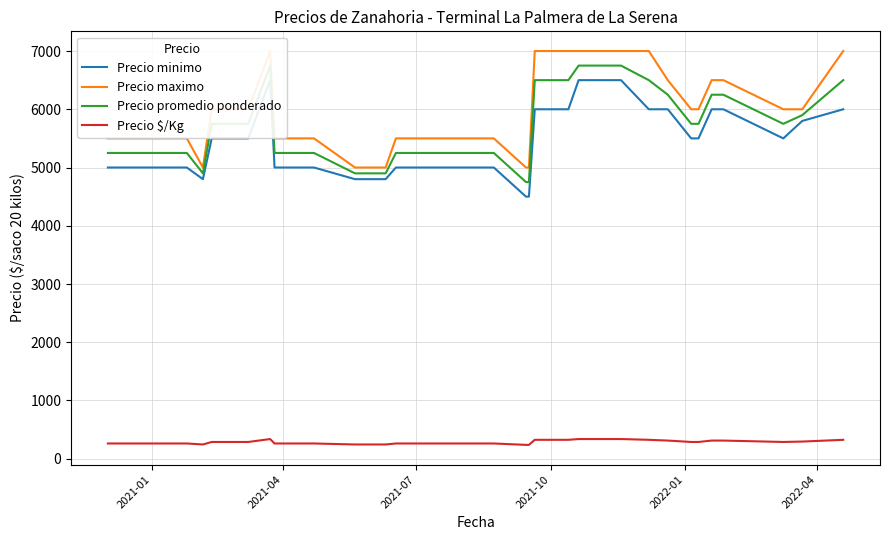

What is the minimum value for Precio $/Kg?

238